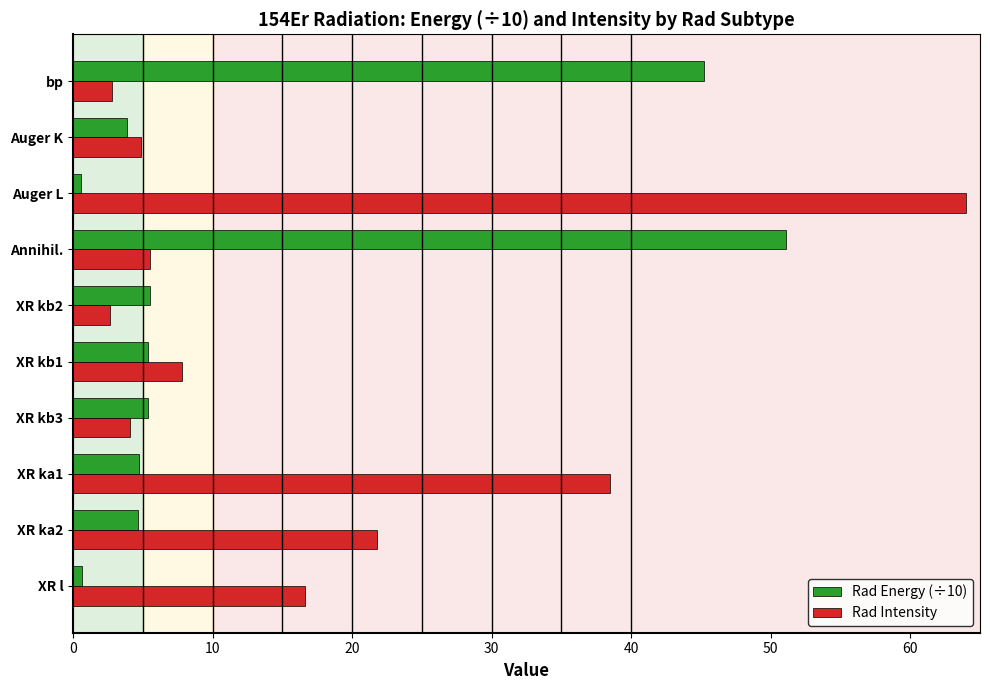

Is it true that Rad Intensity equals 2.8 at bp?

True